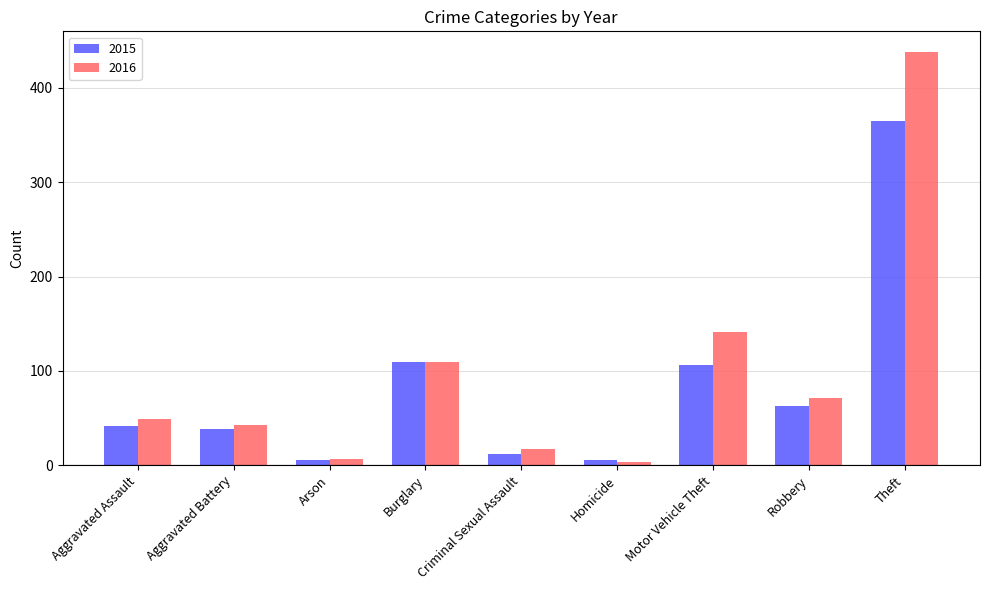

Which series has the largest total across all categories?

2016